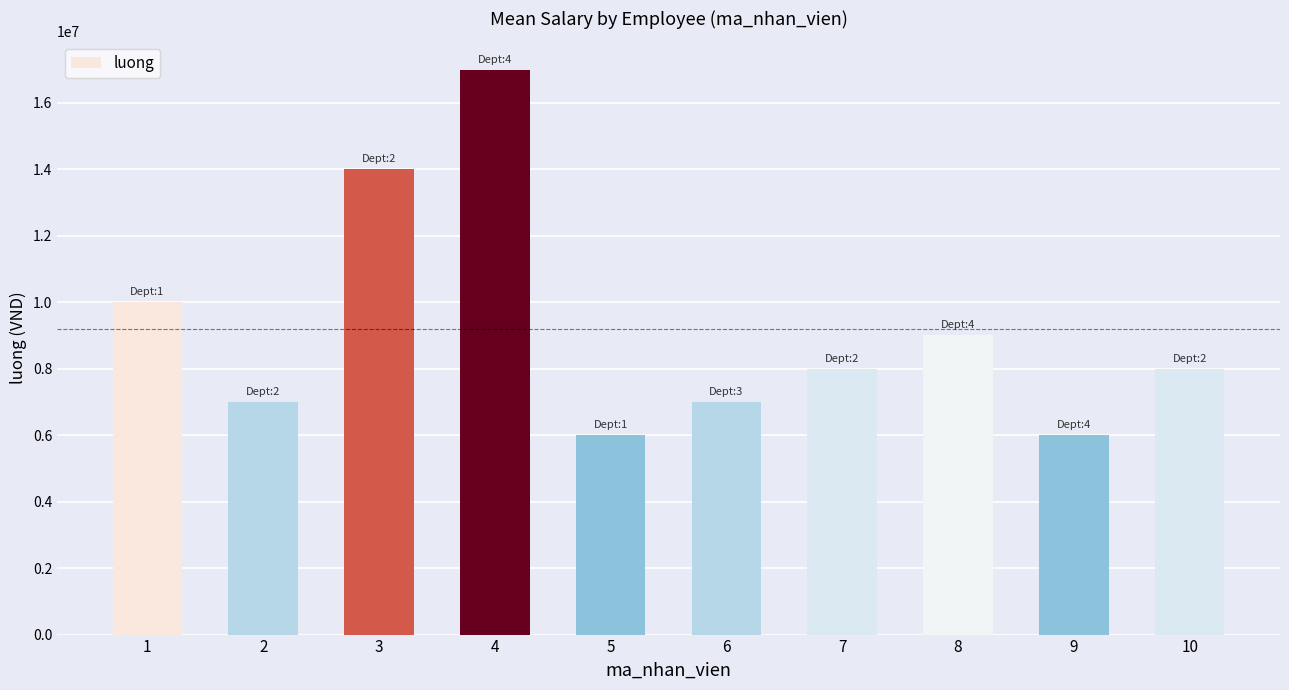

Is it true that the value at 2 is 7000000?

True